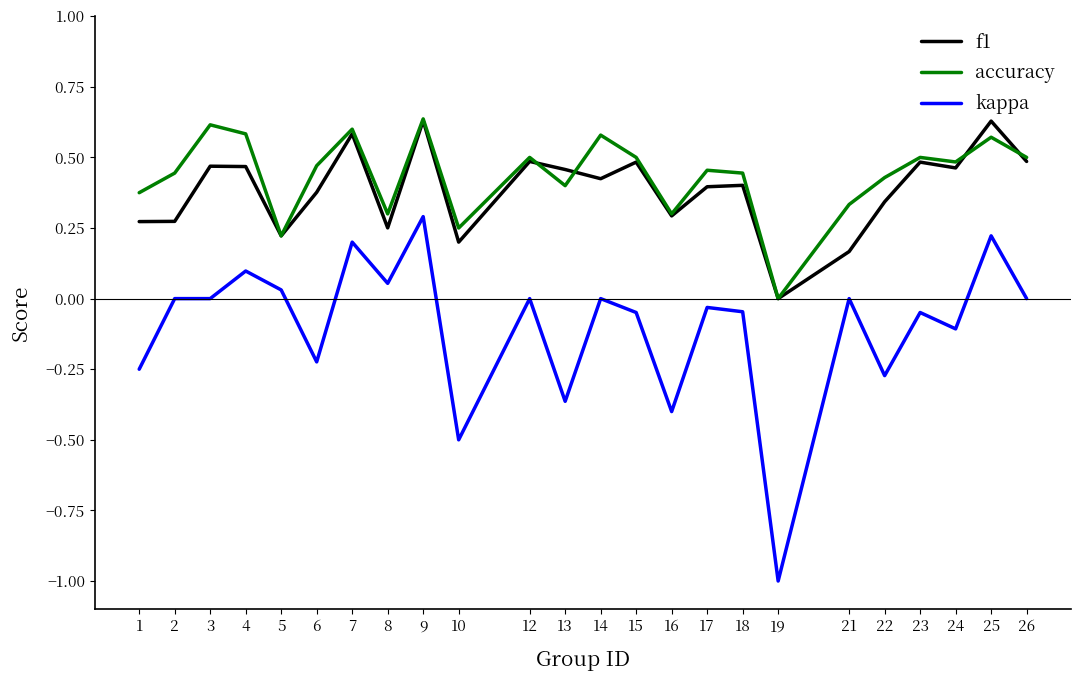

Which label corresponds to the smallest value in the chart?

19